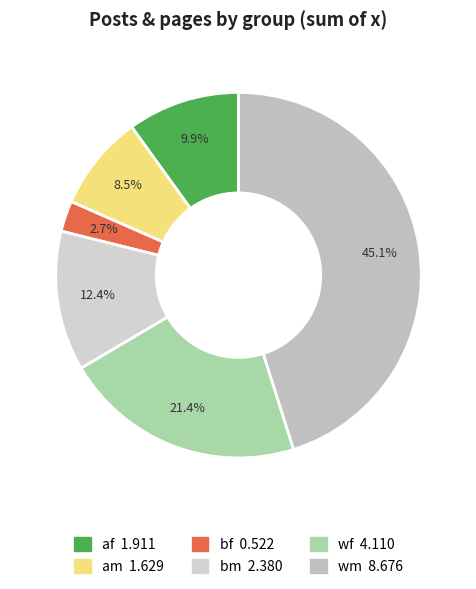

Which category has the biggest portion of the pie?

wm